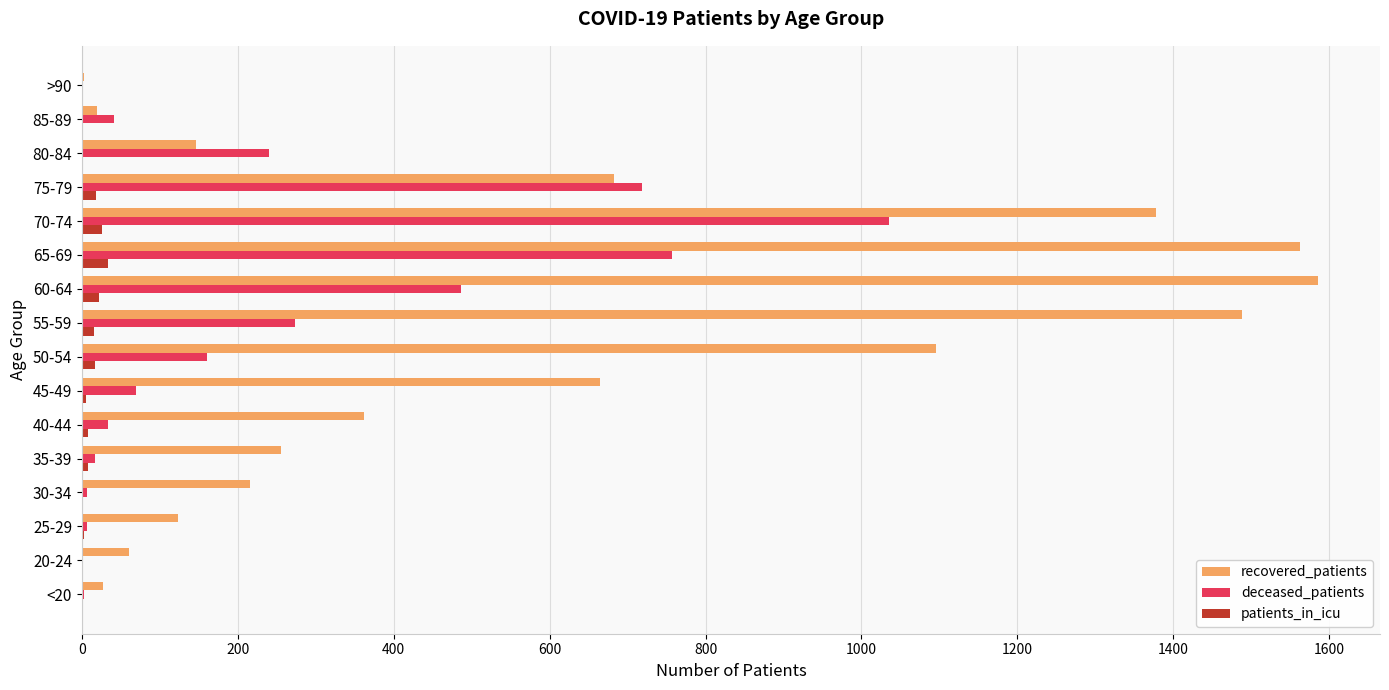

The value of recovered_patients at 75-79 is 683. True or false?

True